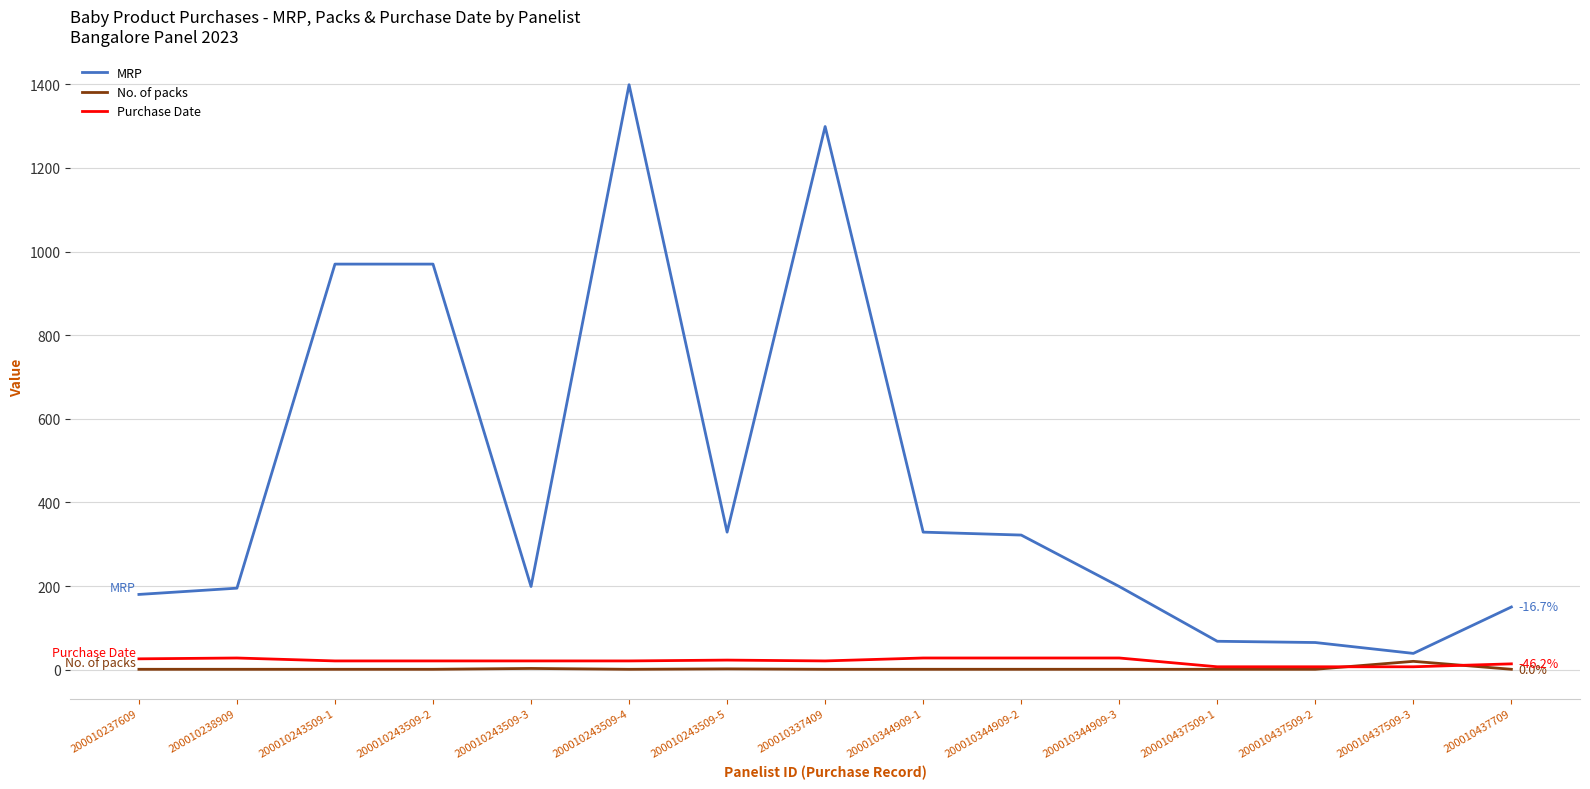

Which category has the highest value in the MRP series?

200010243509-4